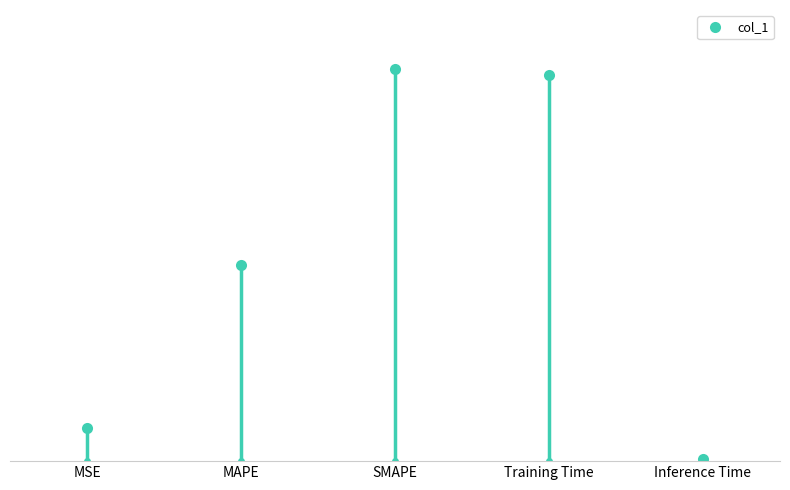

What is the ratio of the value at MSE to the value at Training Time?

0.1